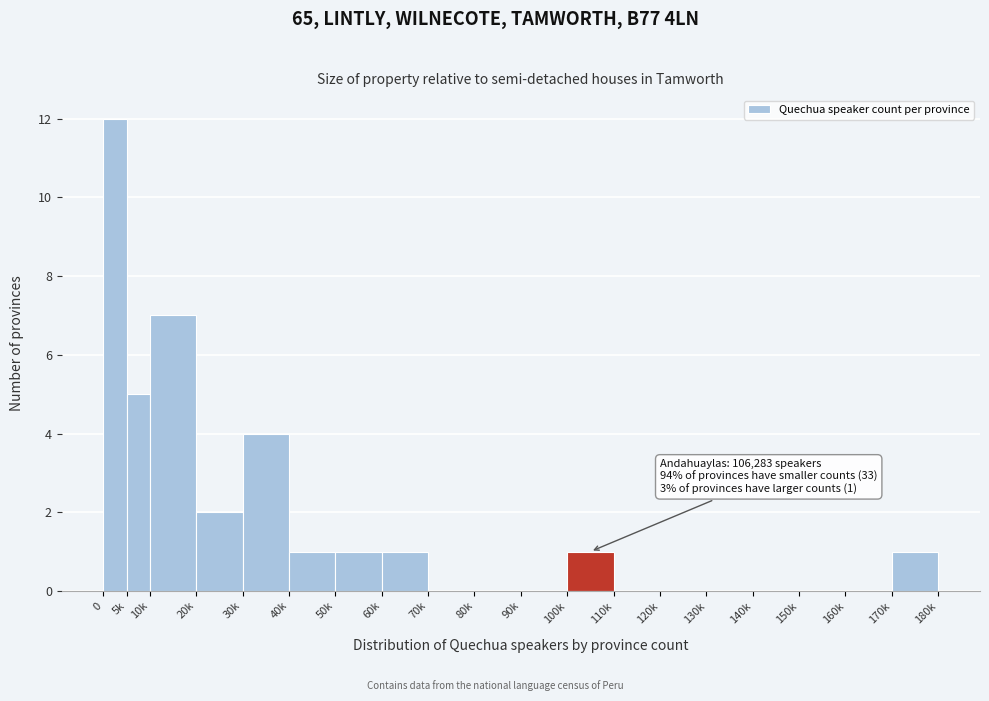

Reading left to right, extract all data points from this chart.

0=12	5k=5	10k=7	20k=2	30k=4	40k=1	50k=1	60k=1	70k=0	80k=0	90k=0	100k=1	110k=0	120k=0	130k=0	140k=0	150k=0	160k=0	170k=1